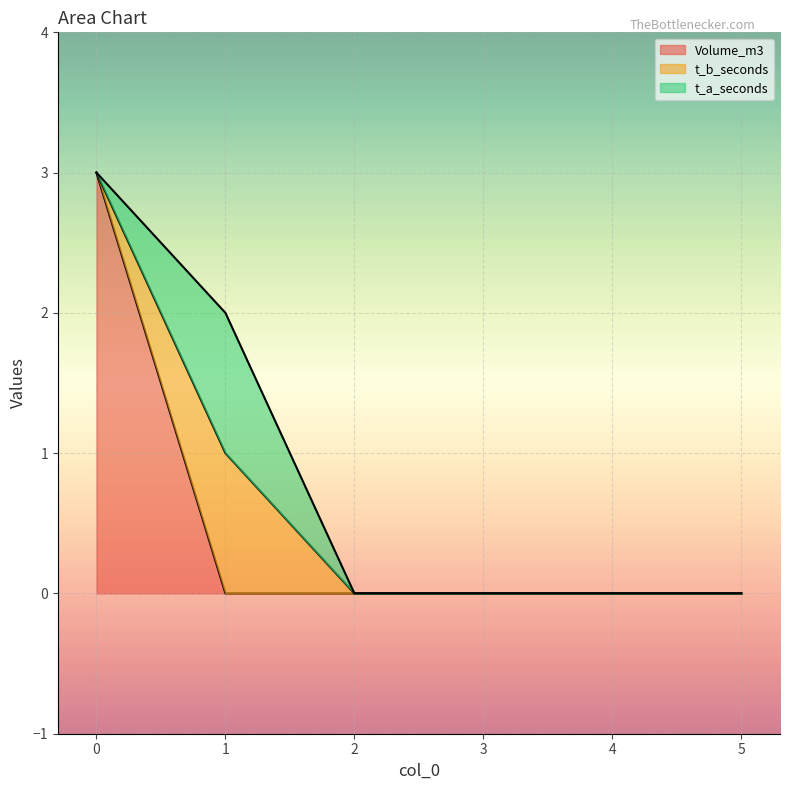

Rank the series at 2 from lowest to highest value.

Volume_m3, t_b_seconds, t_a_seconds